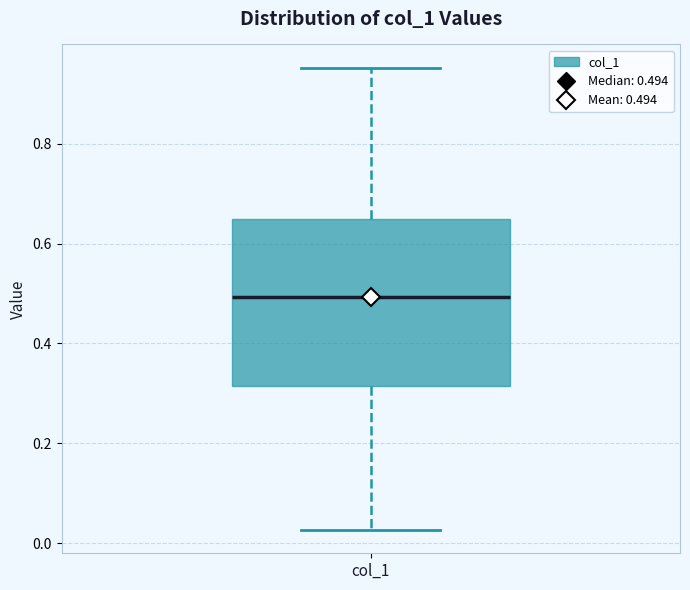

Where does the upper whisker of the box for col_1 end on the y-axis? The values are not printed on the chart, so give them approximately, as read against the axis.

0.96